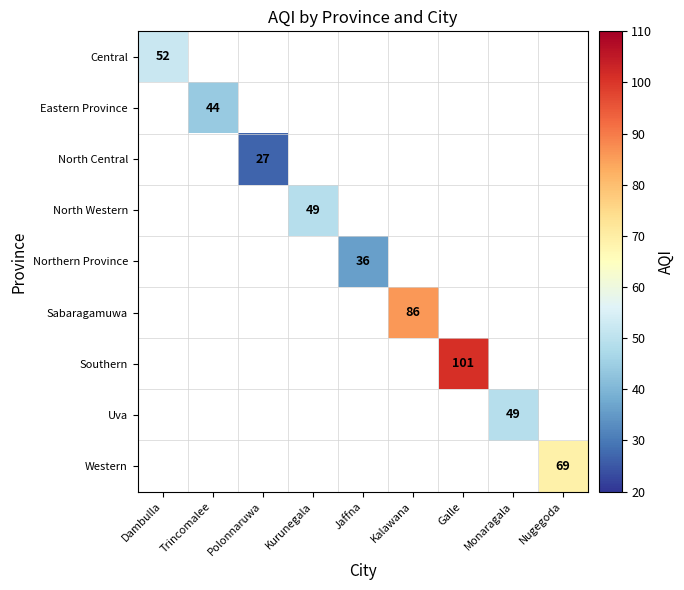

The North Central series shows 35.9 at Polonnaruwa. True or false?

False